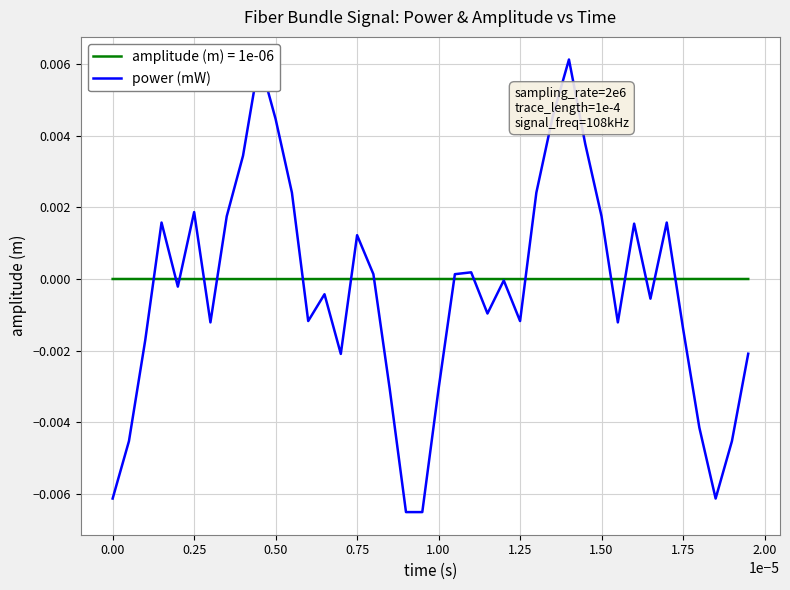

True or false: amplitude (m) = 1e-06 has a value of -0.0 at 0.50.

True